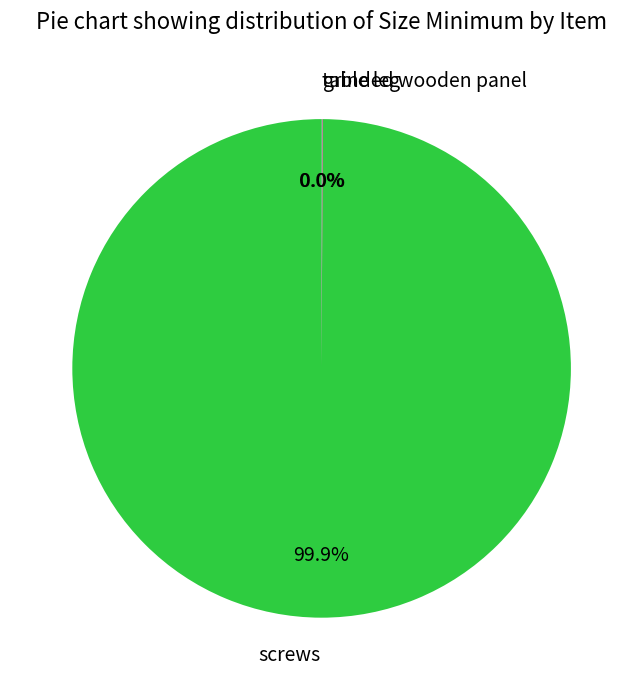

Does any single category account for the majority?

Yes